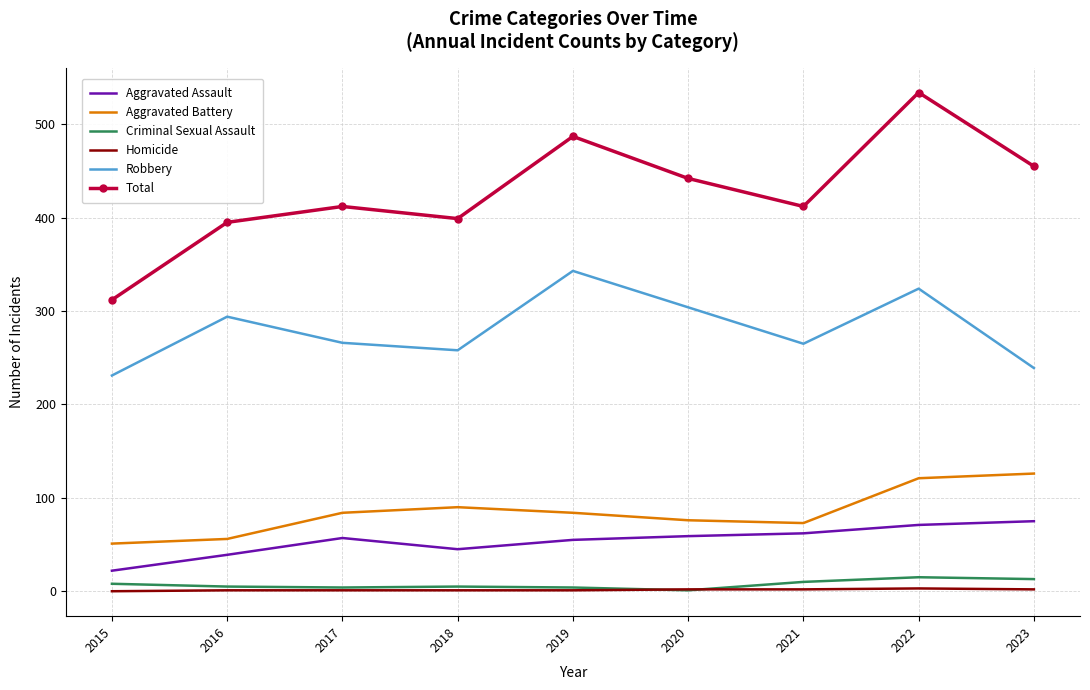

What is the maximum value shown in the chart?

534